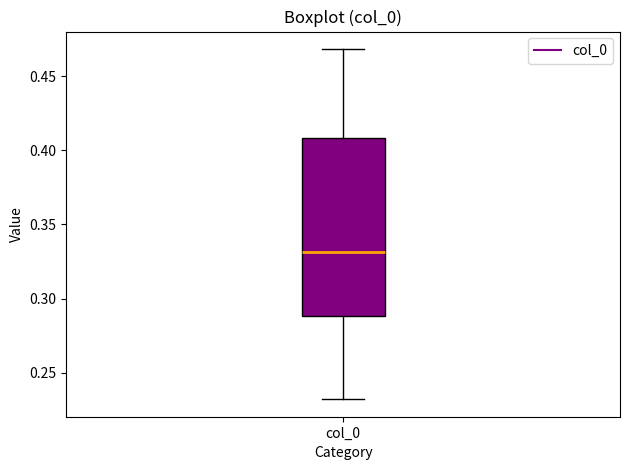

Transcribe this box plot: give where the median line is, the range the box spans, and where the two whiskers end, as read against the y-axis. The values are not printed on the chart, so give them approximately, as read against the axis.

median 0.33, box 0.29 to 0.41, whiskers 0.23 to 0.47